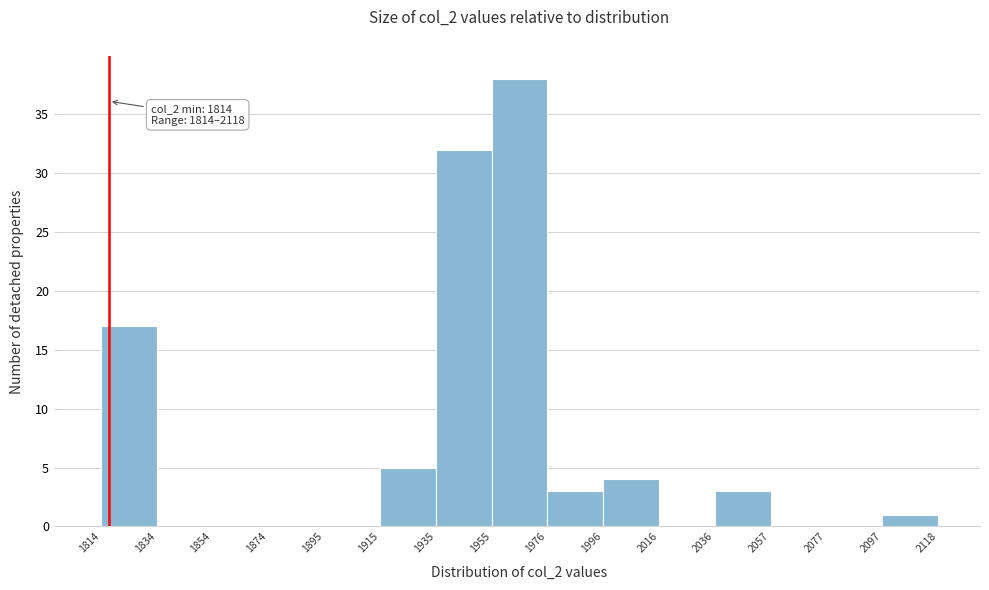

Over which range of the x-axis is the bar tallest?

1955 to 1976